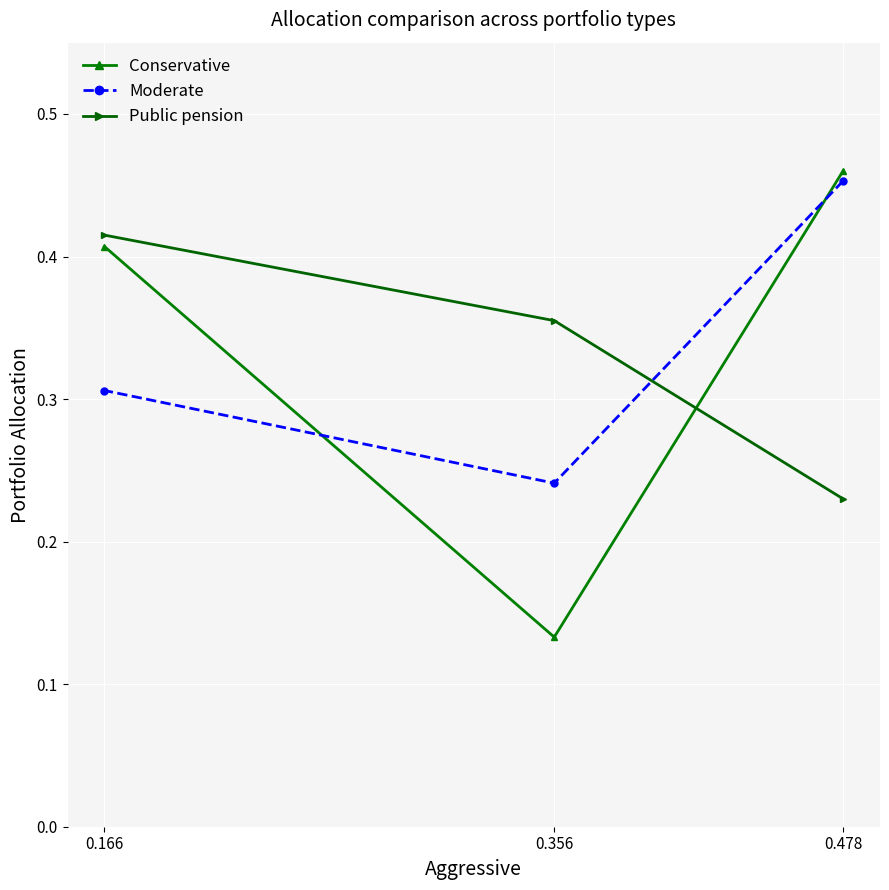

What value does the Moderate series have at 0.166?

0.3